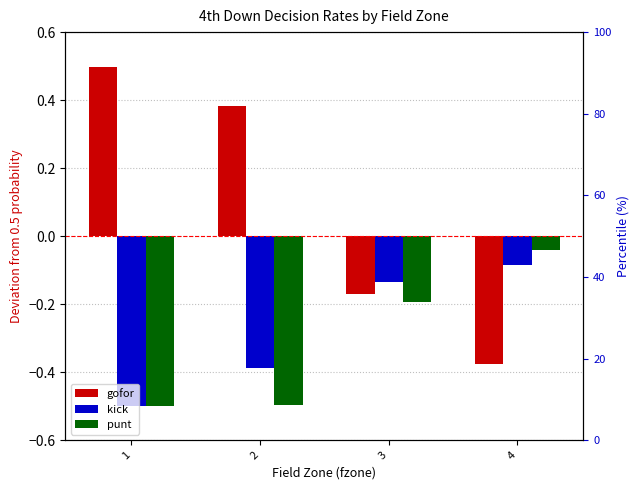

Reading right to left, extract all data points from this chart.

gofor: 4=-0.4	3=-0.2	2=0.4	1=0.5
kick: 4=-0.1	3=-0.1	2=-0.4	1=-0.5
punt: 4=-0.0	3=-0.2	2=-0.5	1=-0.5